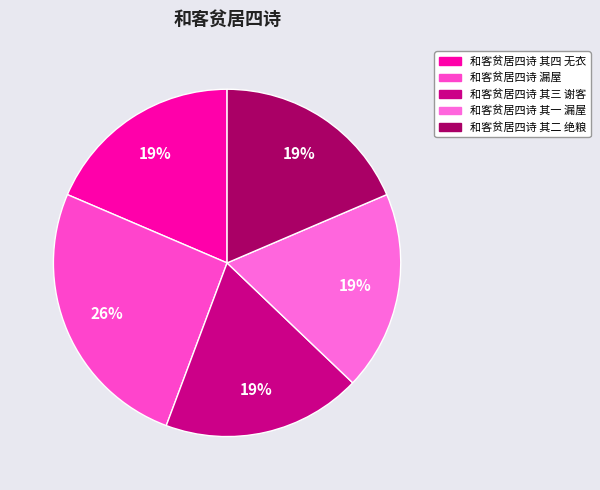

To the nearest percent, what is the combined percentage of 和客贫居四诗 其一 漏屋 and 和客贫居四诗 漏屋?

44%